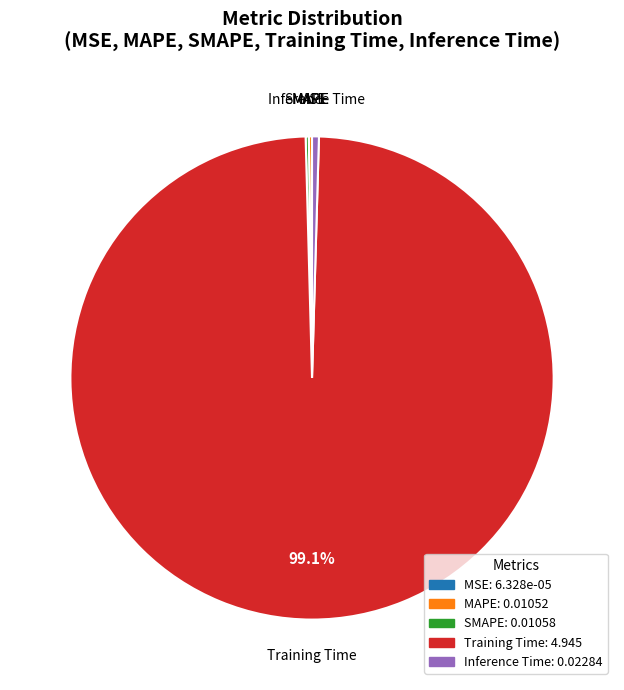

Does Training Time account for over 50% of the chart?

Yes